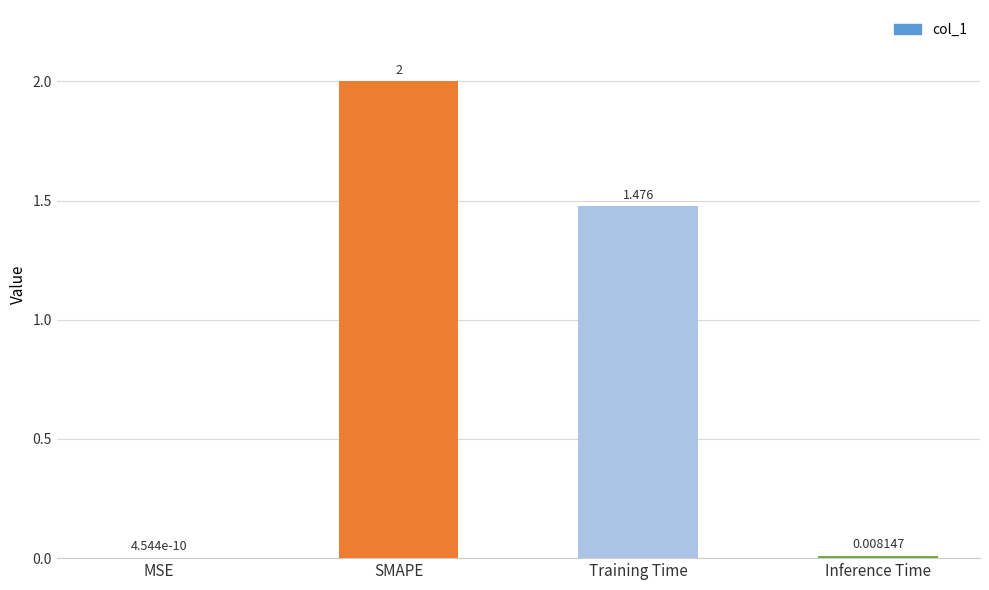

At which label does the data first exceed 1?

SMAPE